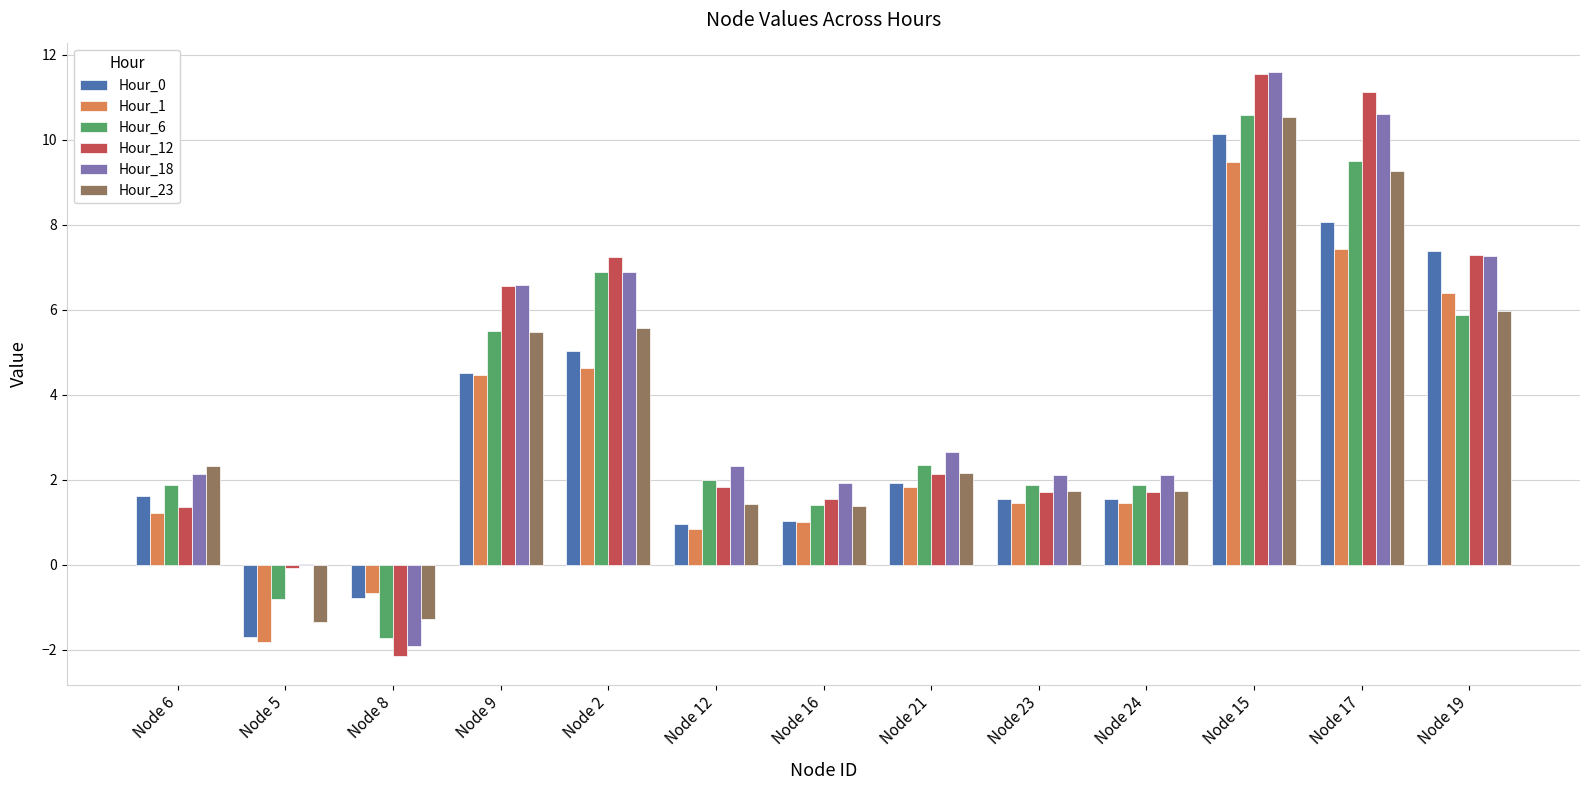

Which series has the largest total across all categories?

Hour_18